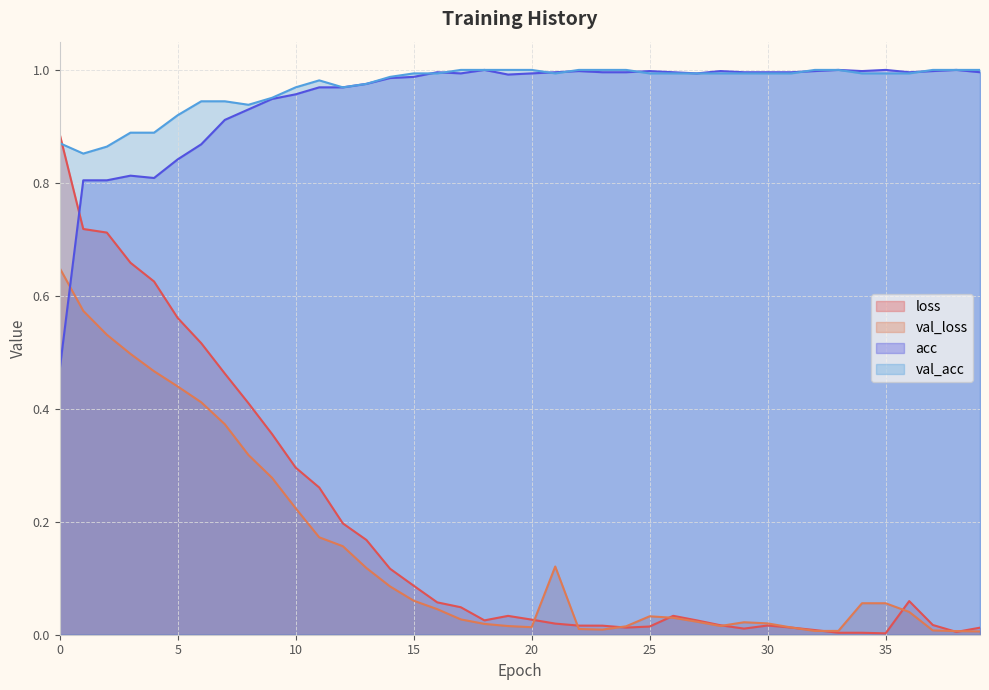

The value of acc at 17 is 1.7. True or false?

False